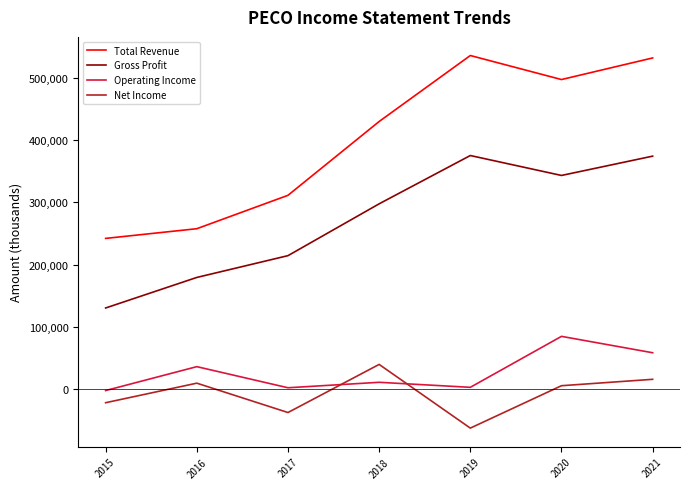

The value of Gross Profit at 2019 is 674261. True or false?

False